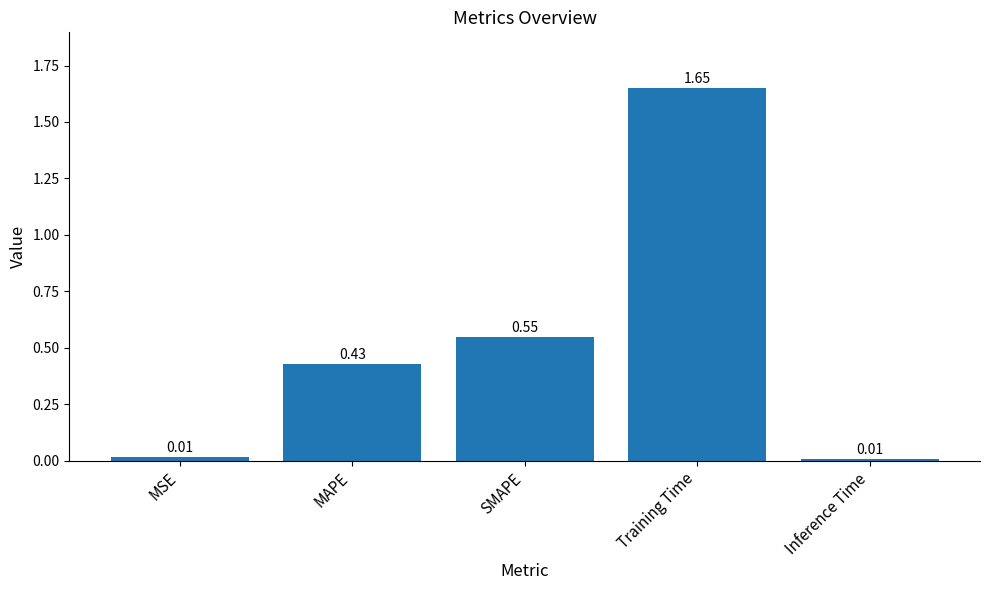

Which has a higher value, MSE or Training Time?

Training Time